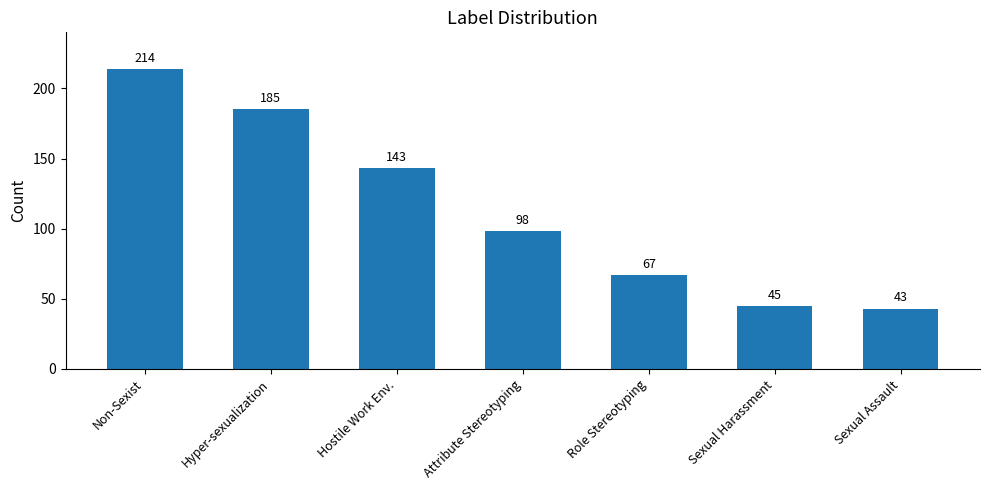

Rank the categories by value from lowest to highest.

Sexual Assault, Sexual Harassment, Role Stereotyping, Attribute Stereotyping, Hostile Work Env., Hyper-sexualization, Non-Sexist